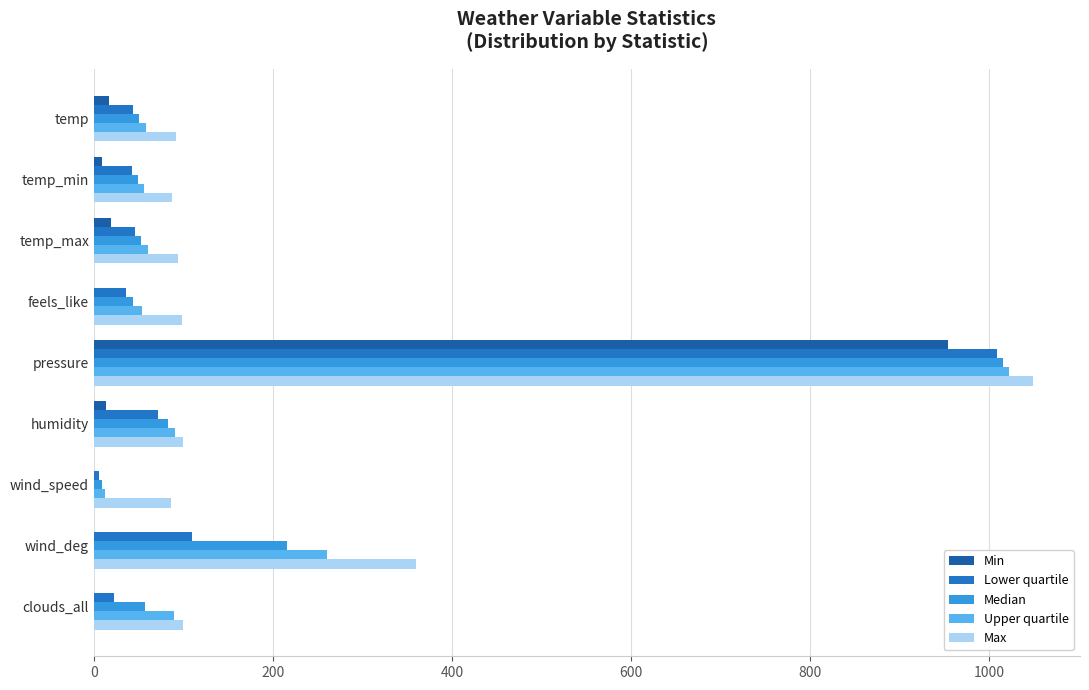

Count the number of categories in the chart.

9